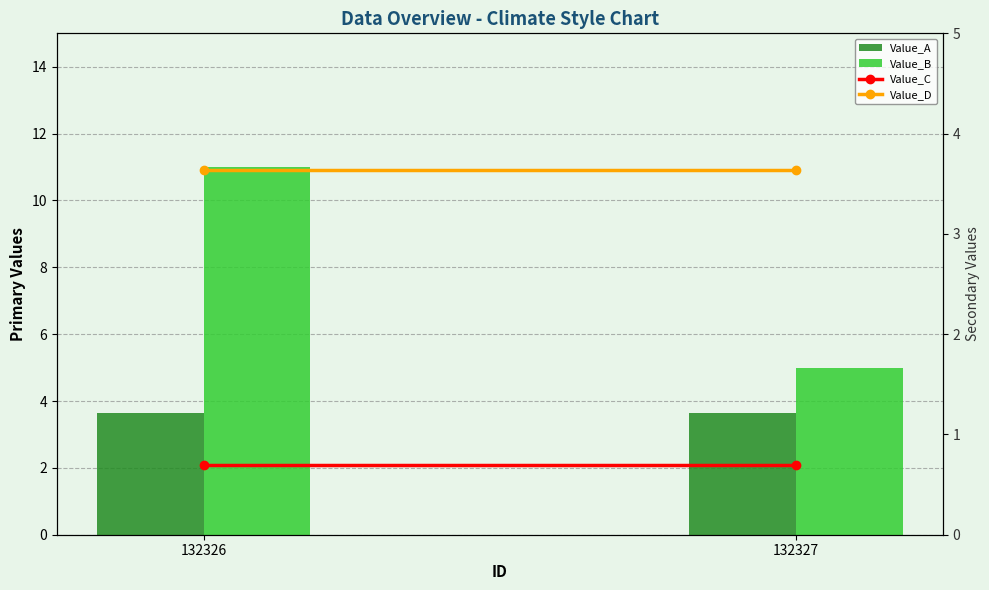

True or false: Value_C has a value of 0.5 at 132327.

False